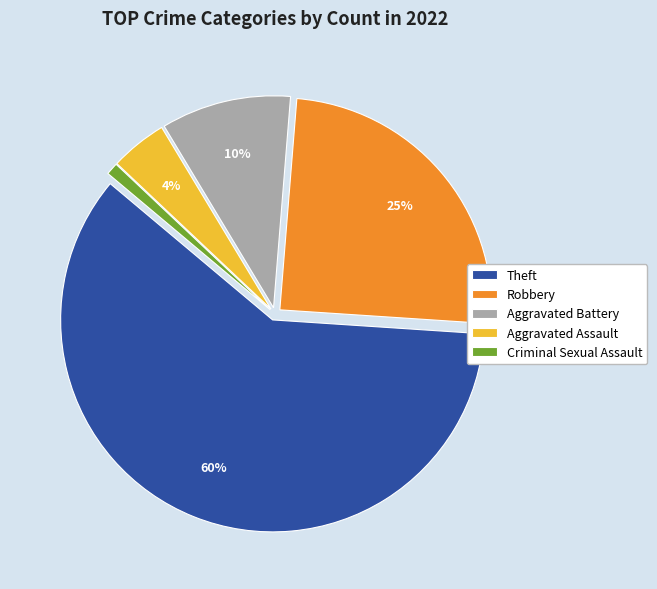

How many segments does this pie chart have?

5